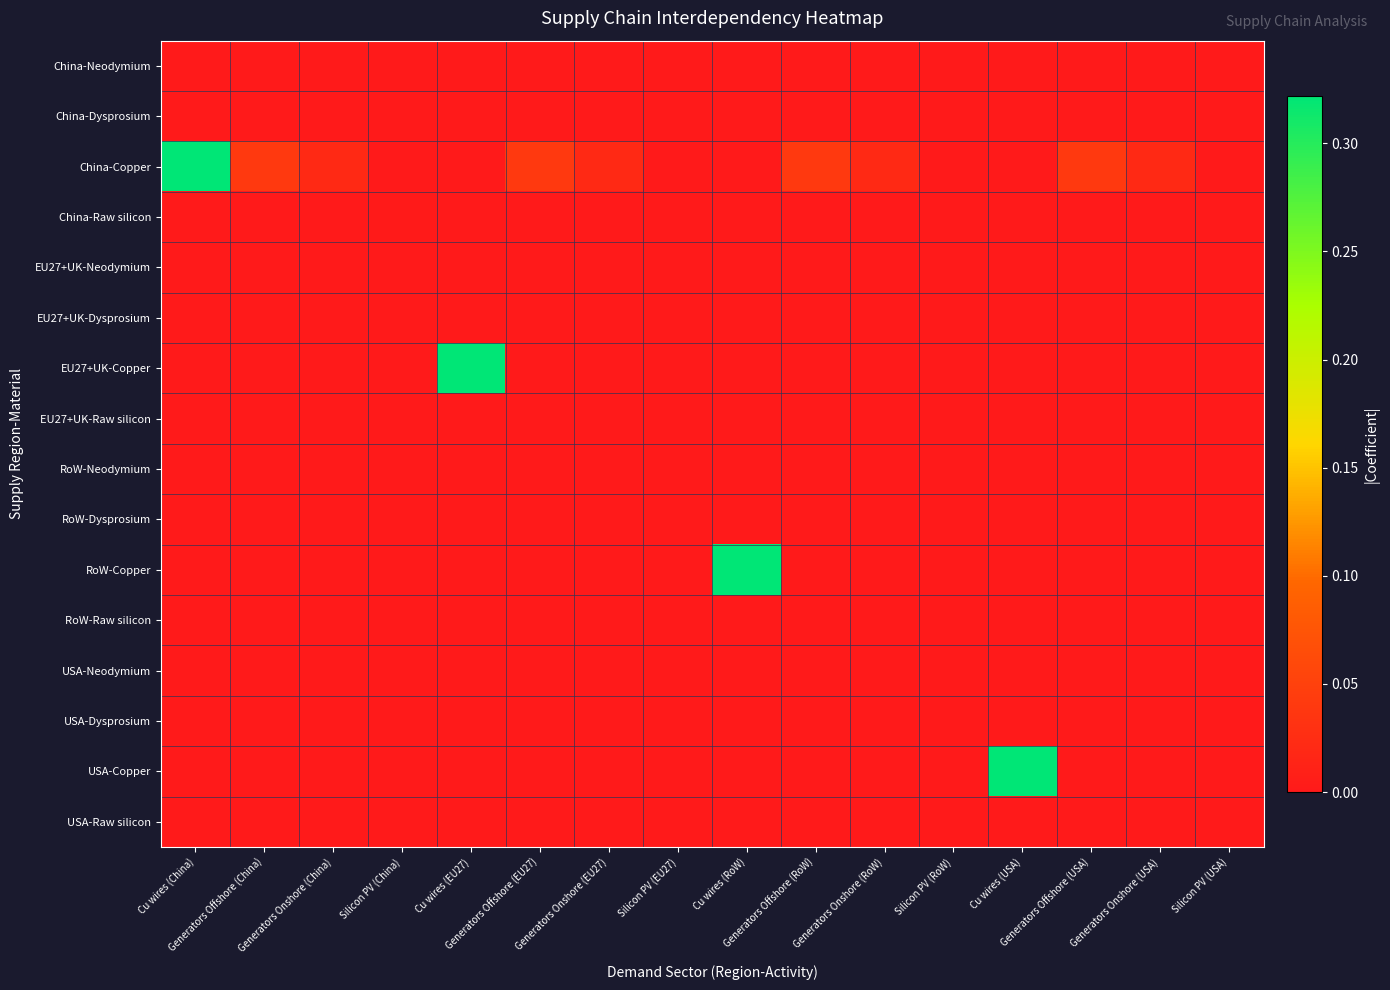

Between Generators Onshore (EU27) and Generators Offshore (USA), which series saw the biggest shift?

China-Copper